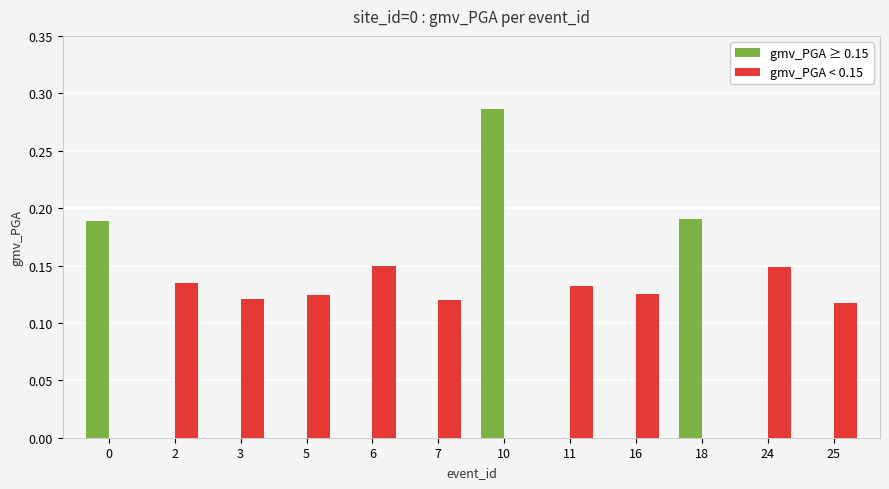

How many groups of bars are there?

12